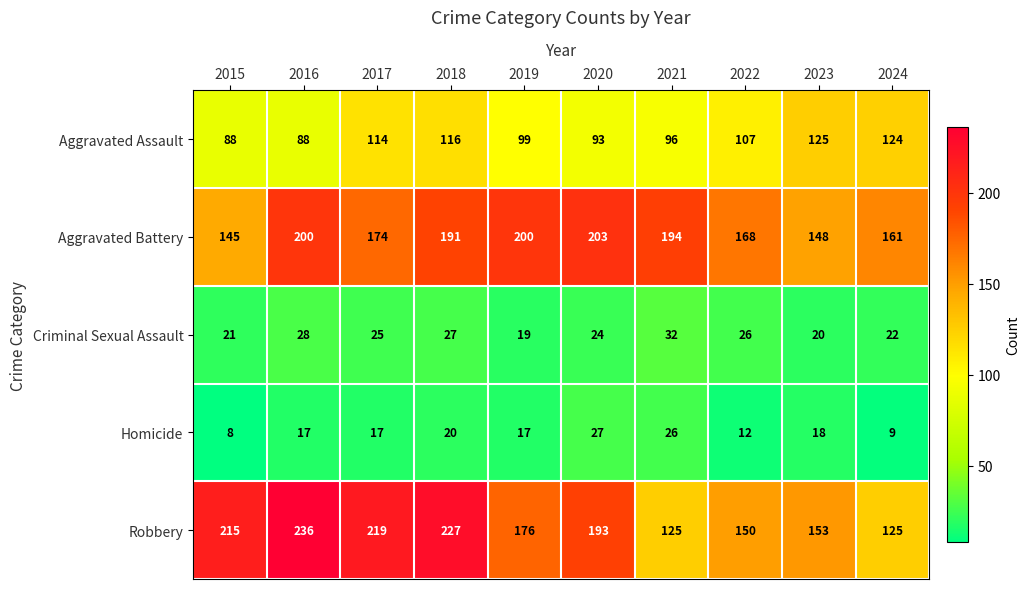

The Homicide series shows 26 at 2021. True or false?

True